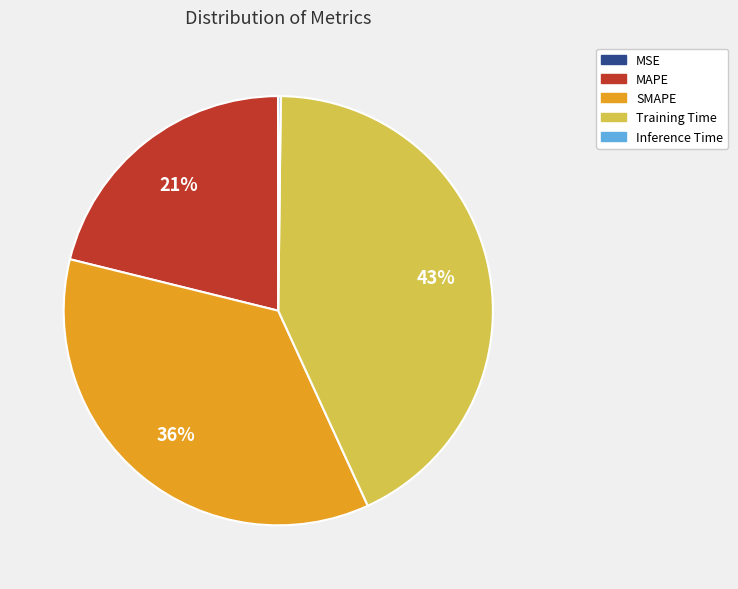

What is the largest slice in the pie chart?

Training Time